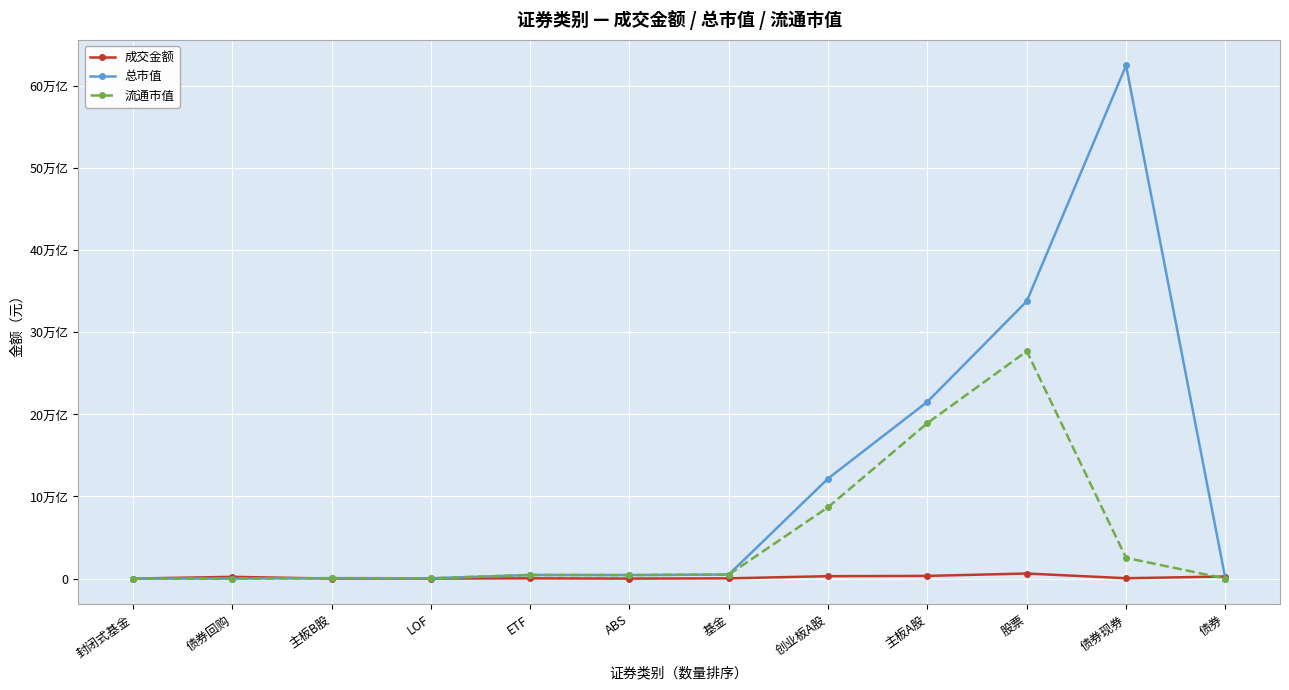

Which label corresponds to the largest value in the chart?

债券现券